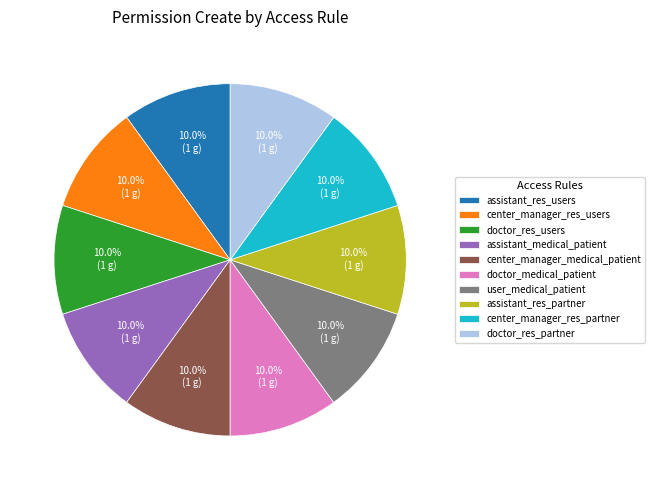

What percentage is NOT represented by center_manager_res_partner?

90.0%